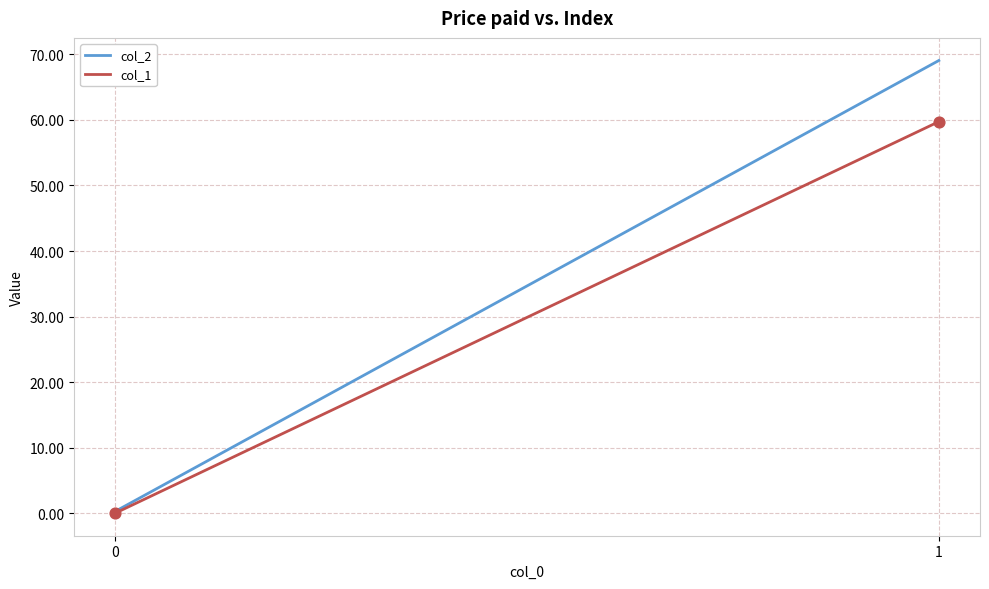

What is the range of Y values (max minus min)?

59.7